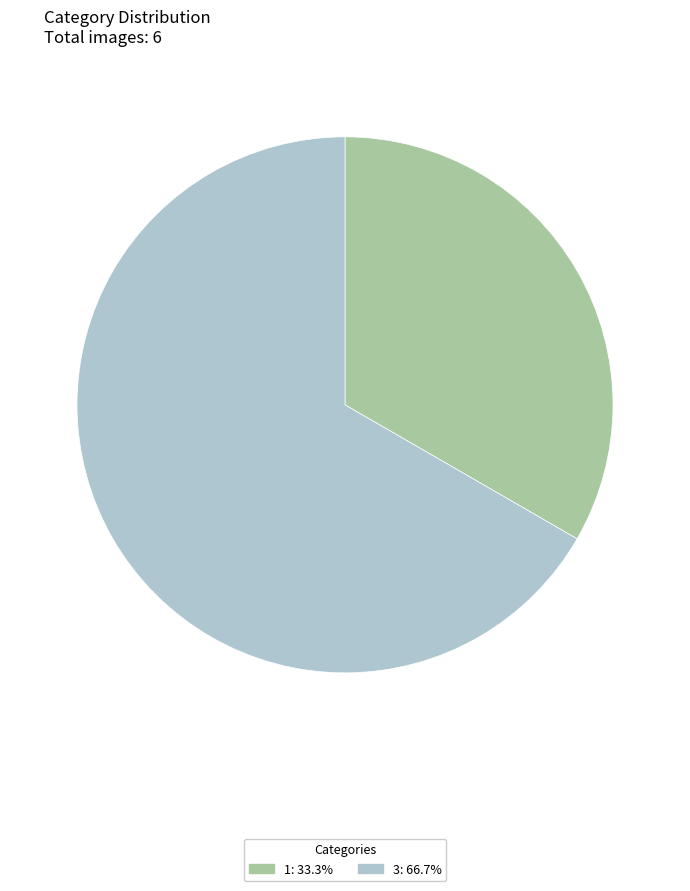

Between 3 and 1, which is larger?

3